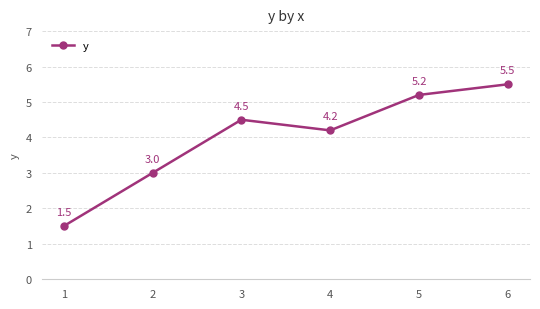

True or false: the data has more than 0 interior local peaks.

True